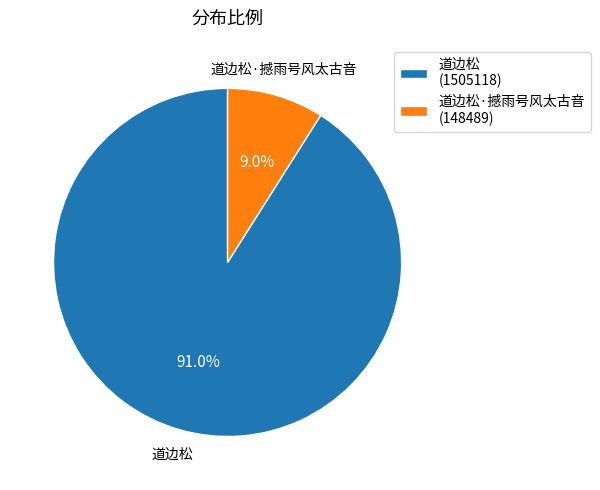

Does 道边松 (1505118) account for over 50% of the chart?

Yes